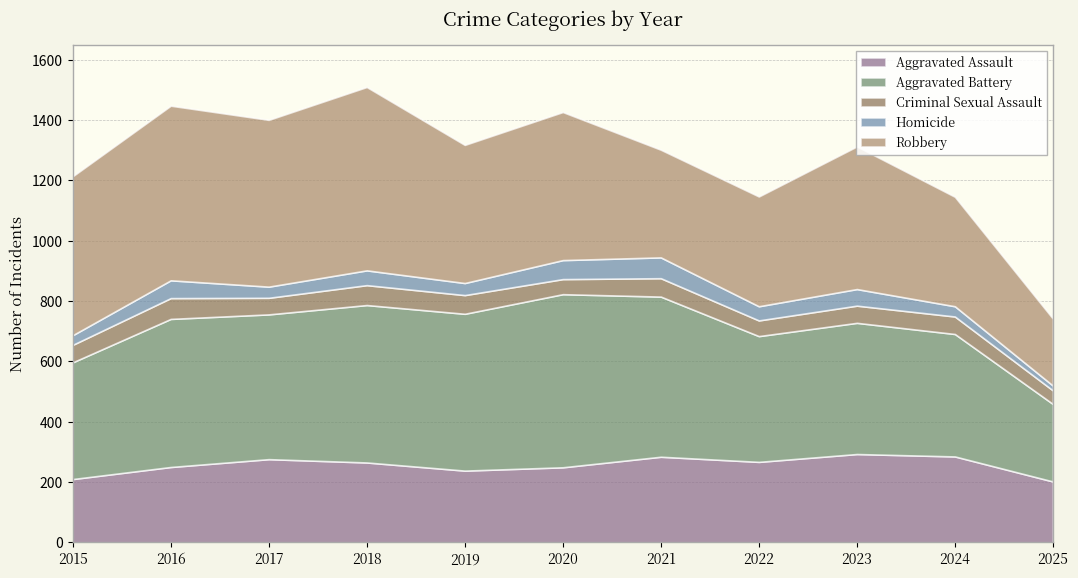

Where is the first local maximum for Criminal Sexual Assault?

2016